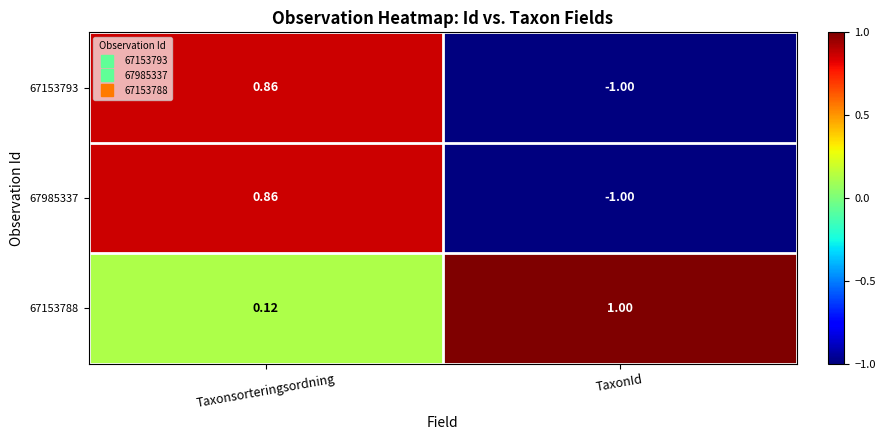

Which category has the highest value in the 67153788 series?

TaxonId